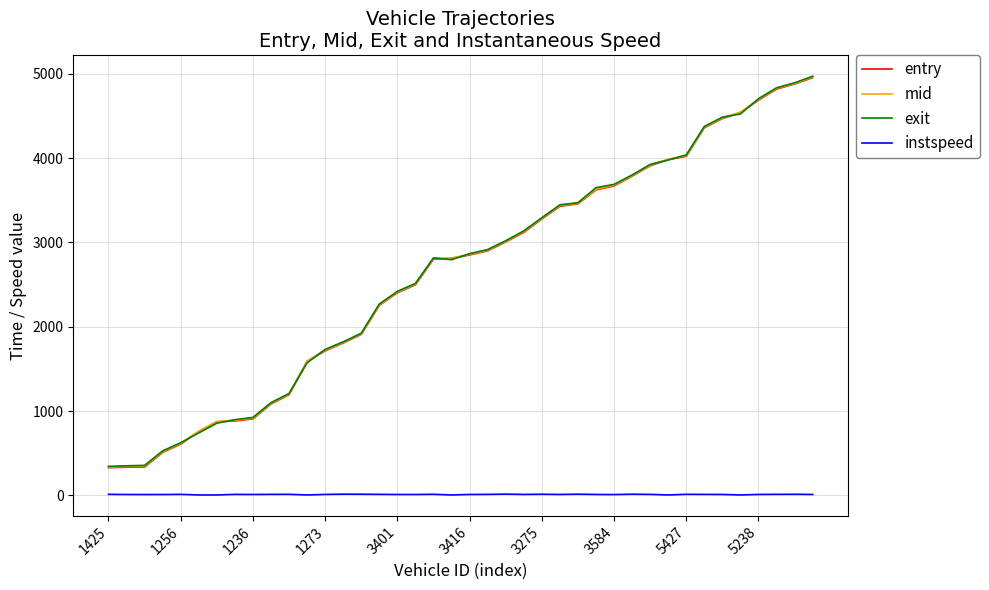

What is the difference between the second highest and second lowest values in the entry series?

4545.0